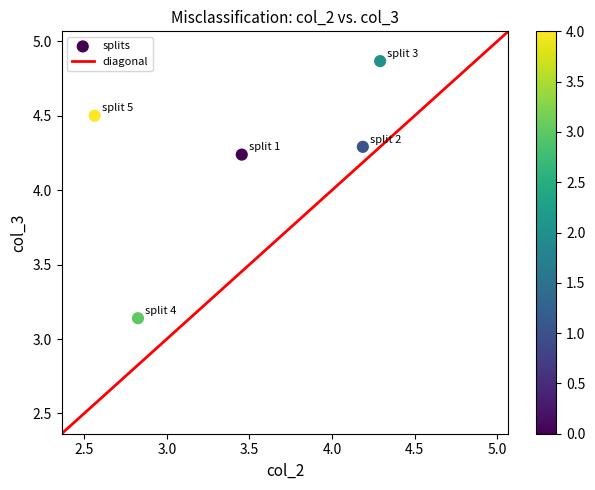

What is the range of X values (max minus min)?

1.7